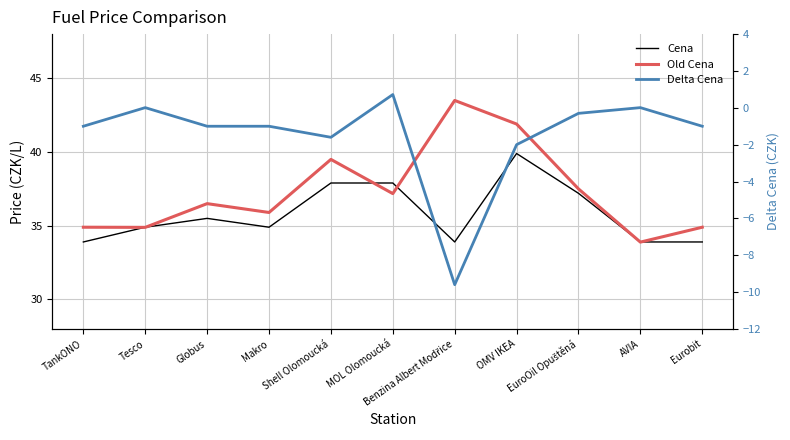

How many data points in Old Cena are above 36?

6